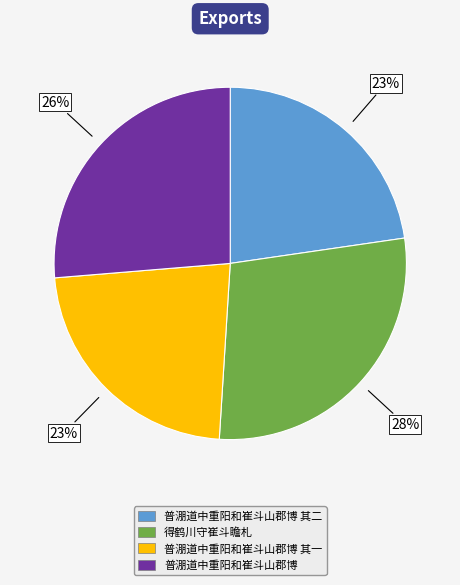

Does any single category account for the majority?

No